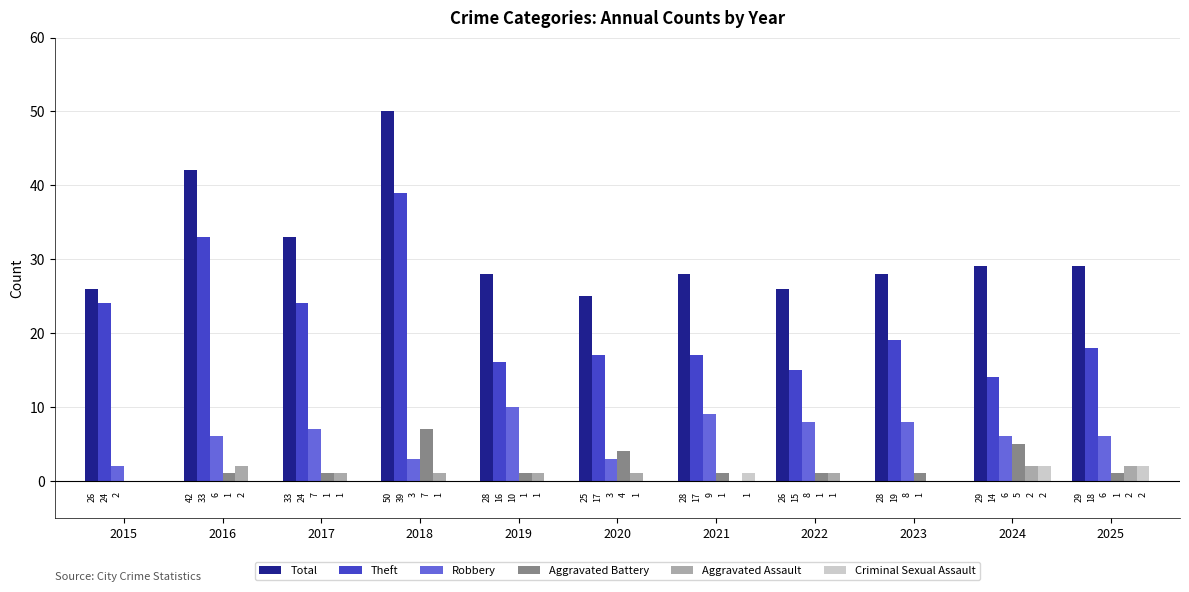

What is the spread (max minus min) of values at 2022?

26